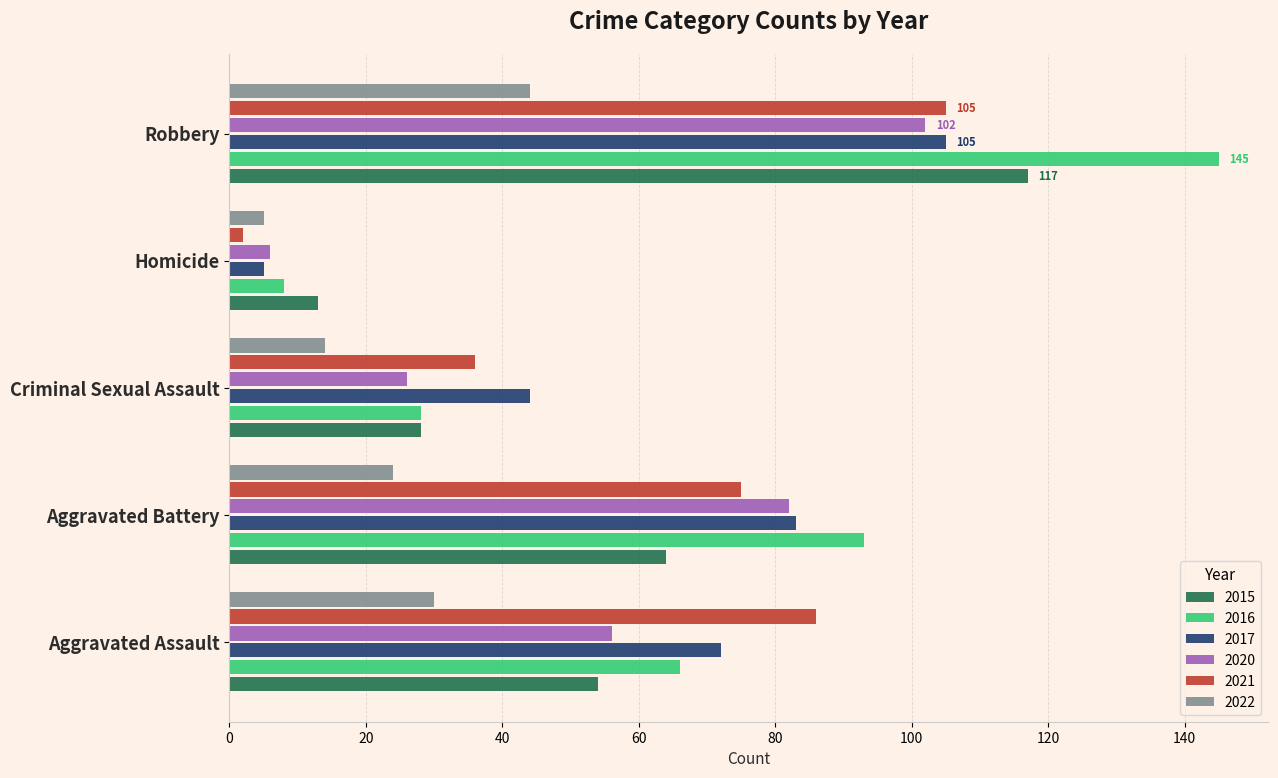

The value of 2017 at Criminal Sexual Assault is 44. True or false?

True